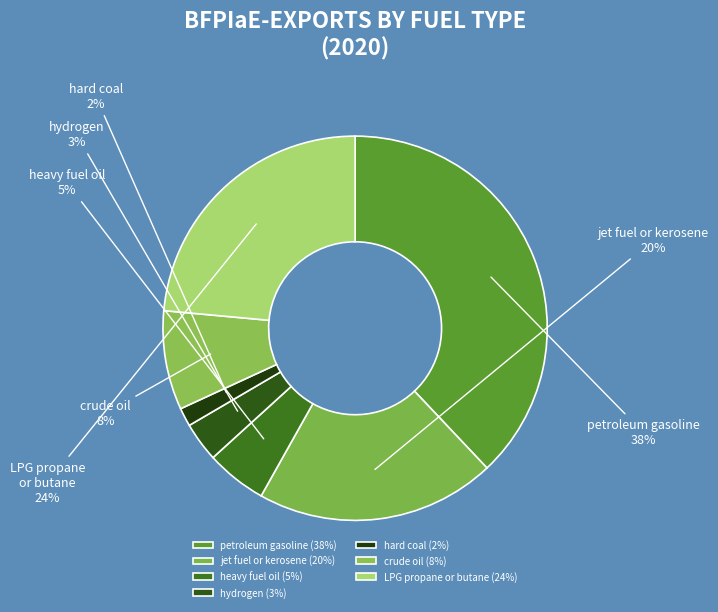

Between crude oil and hydrogen, which is larger?

crude oil